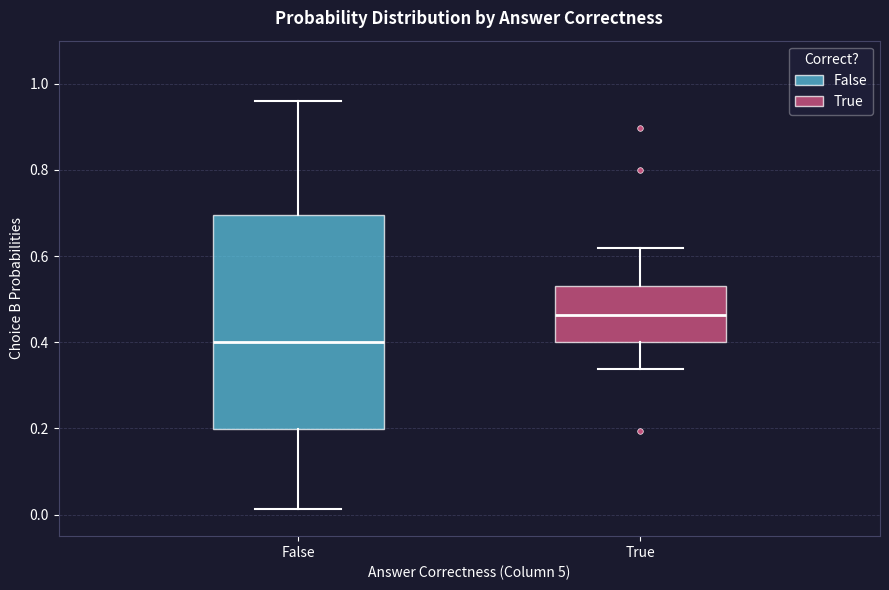

Reading left to right, read every box against the y-axis: the position of its median line, the range the box covers, and the ends of its whiskers. The values are not printed on the chart, so give them approximately, as read against the axis.

False: median 0.40, box 0.20 to 0.70, whiskers 0.02 to 0.96
True: median 0.46, box 0.40 to 0.52, whiskers 0.34 to 0.62